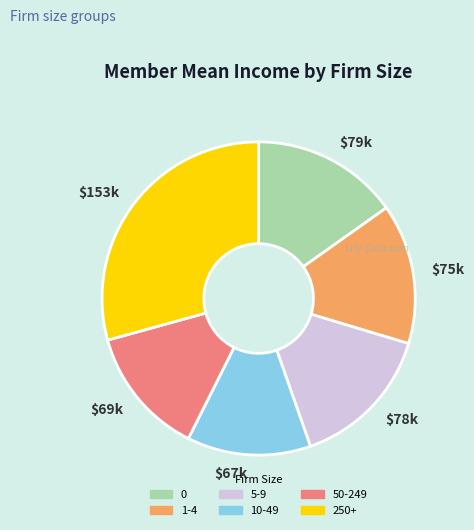

Does 50-249 account for over 50% of the chart?

No